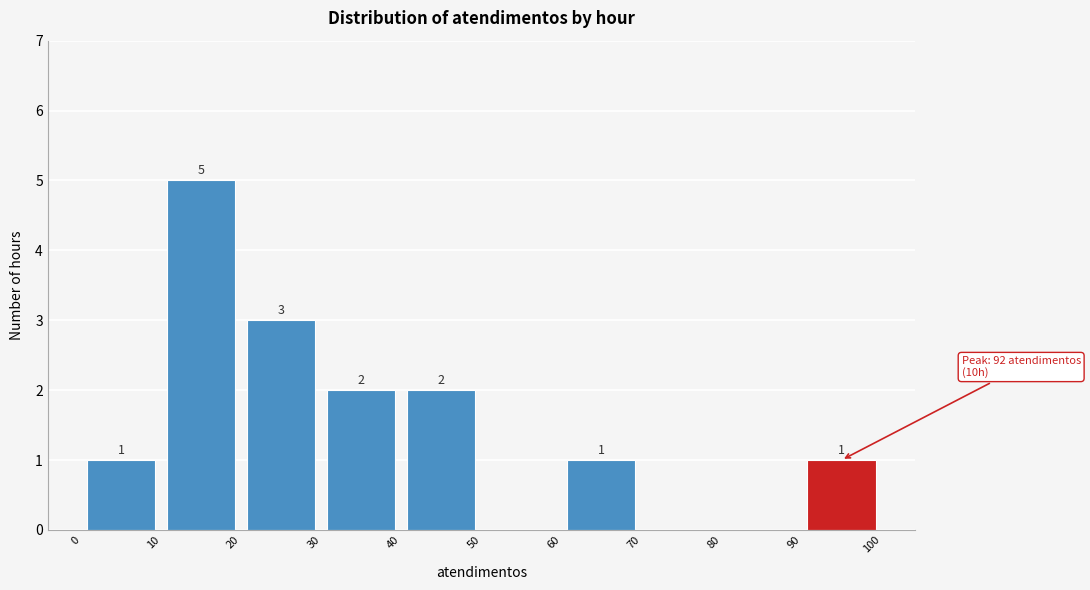

Over which range of the x-axis is the bar tallest?

10 to 20